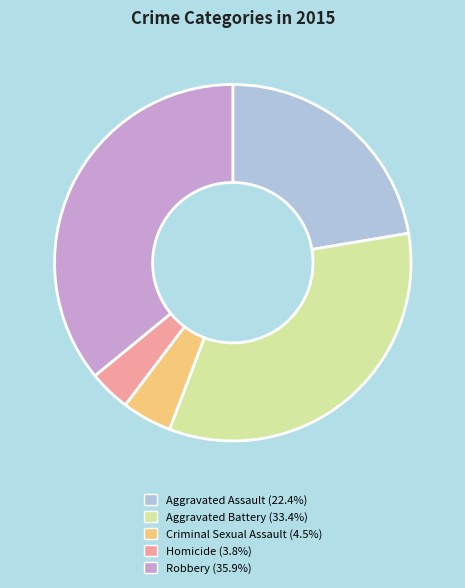

Is Aggravated Battery the majority of the pie?

No